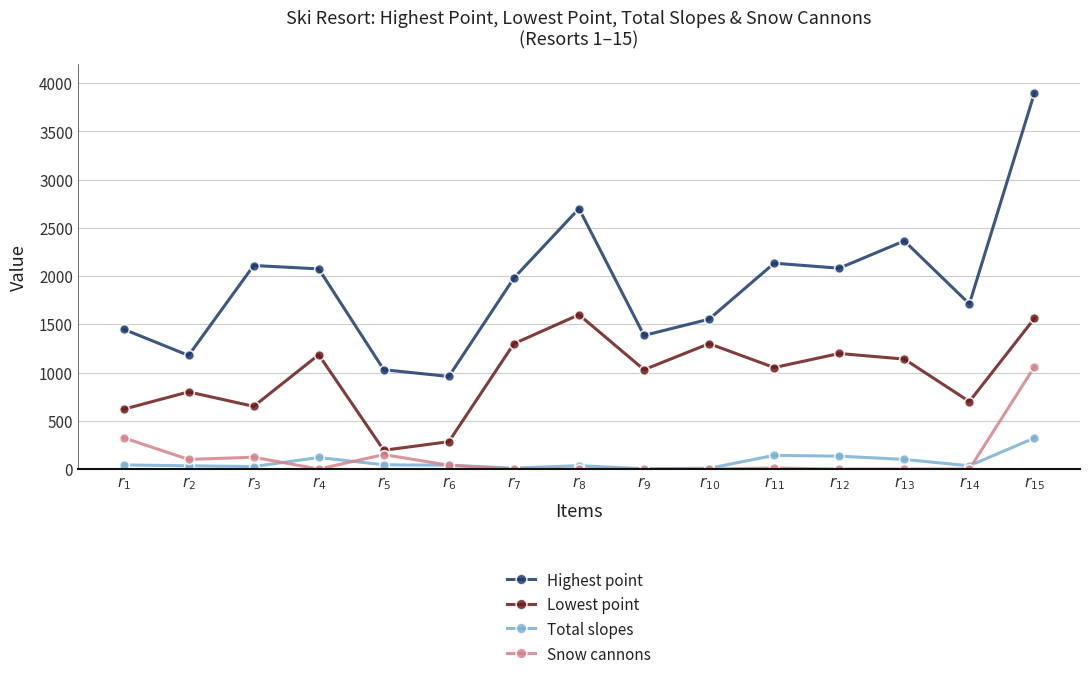

Rank the series by their maximum value, from lowest to highest.

Total slopes, Snow cannons, Lowest point, Highest point